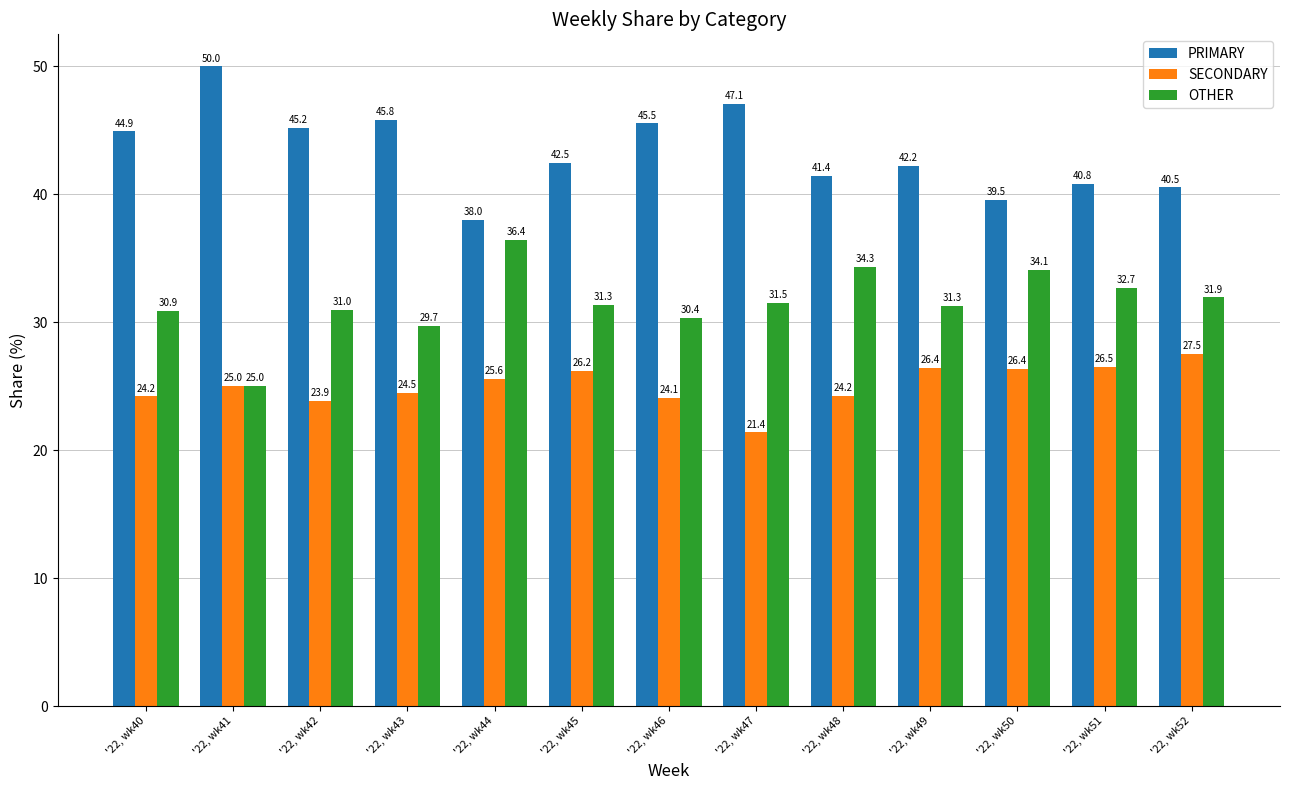

What is the value of the OTHER bar at the 8th from the left?

31.5